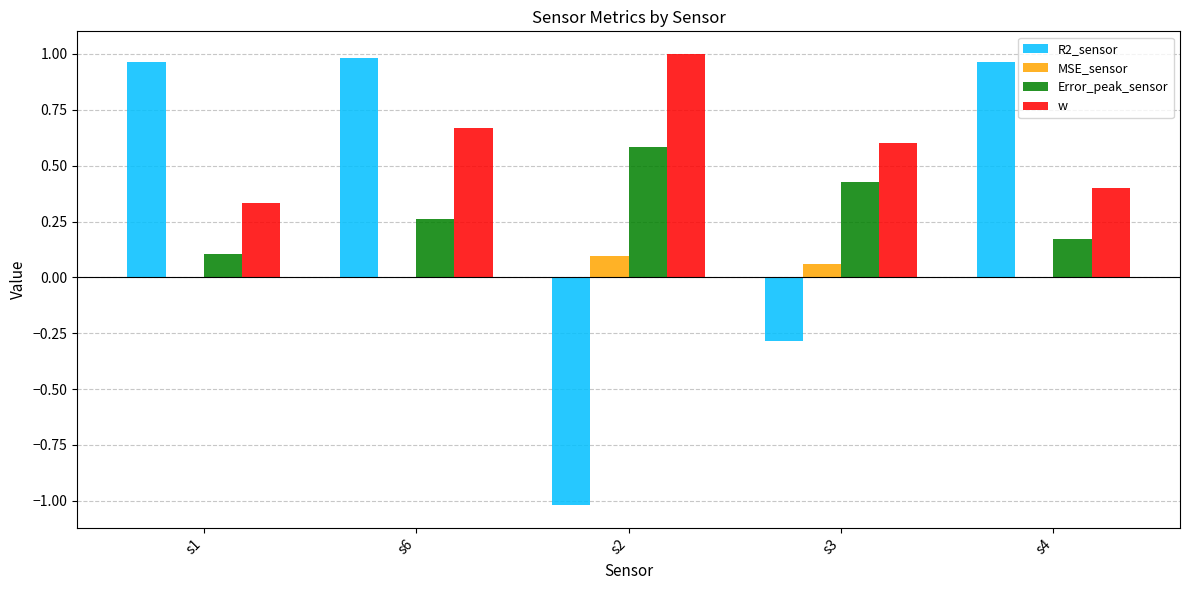

Which series has the largest total across all categories?

w